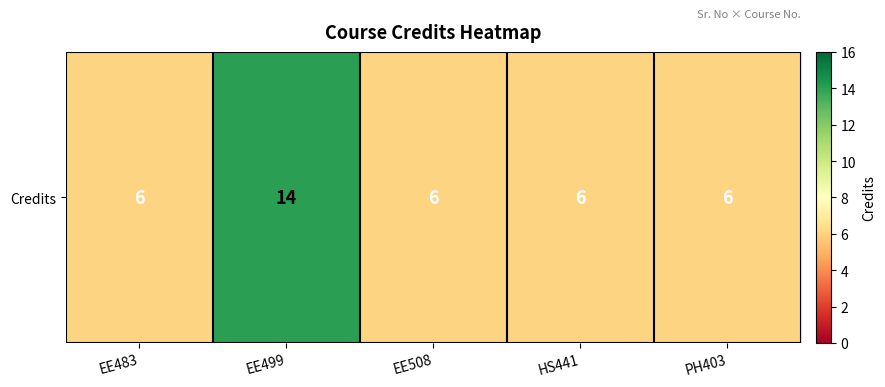

Rank the categories by value from highest to lowest.

EE499, EE483, EE508, HS441, PH403